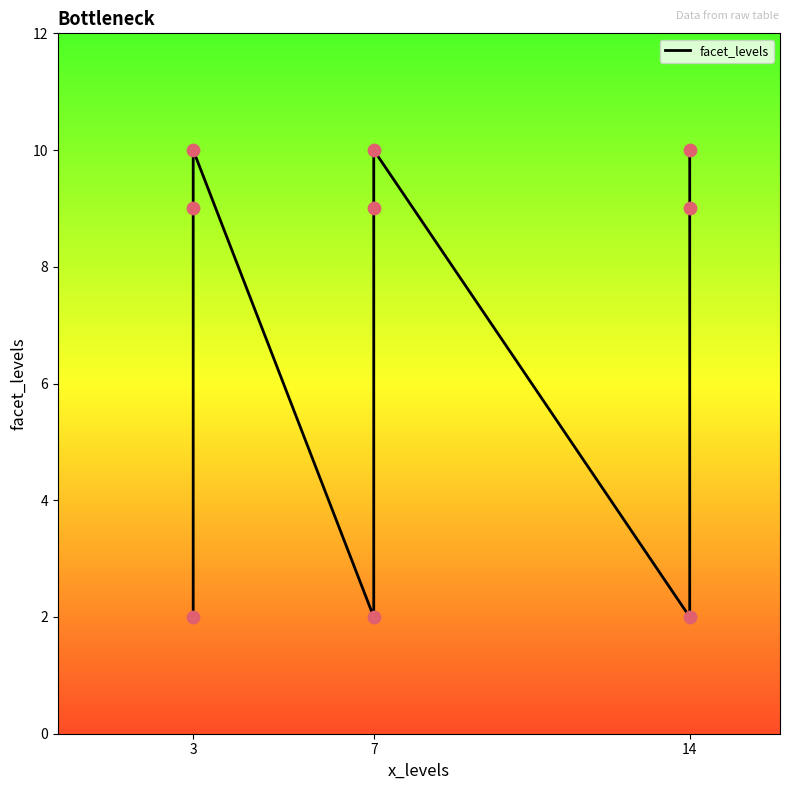

Which has a higher value, 14 or 3?

14